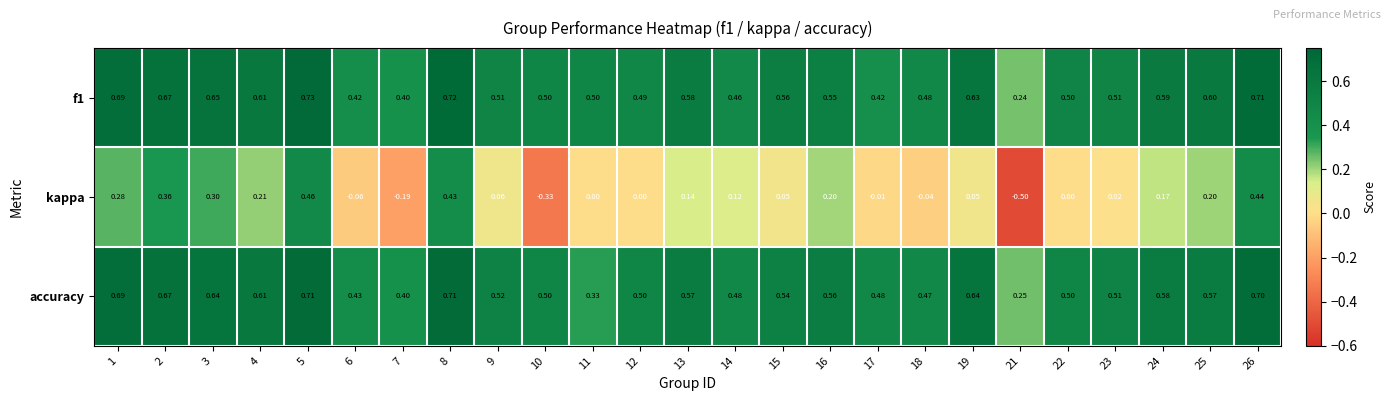

Which series has the widest spread of values?

kappa